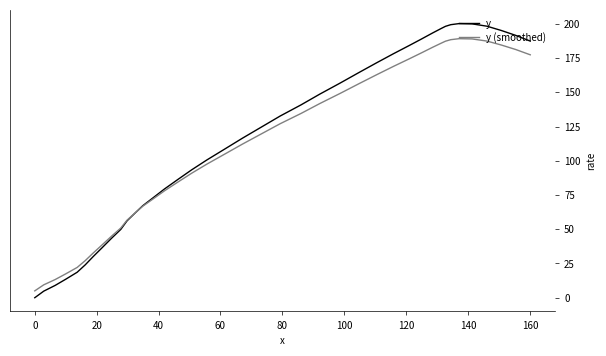

Which series has the largest range (max minus min)?

y